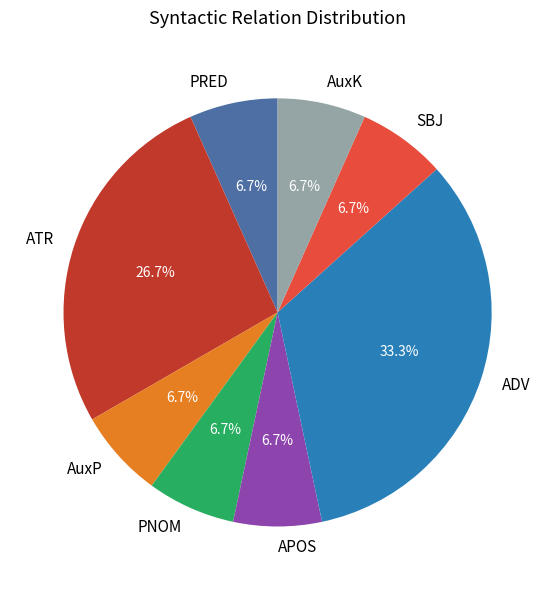

How much of the chart is everything except PNOM?

93.3%